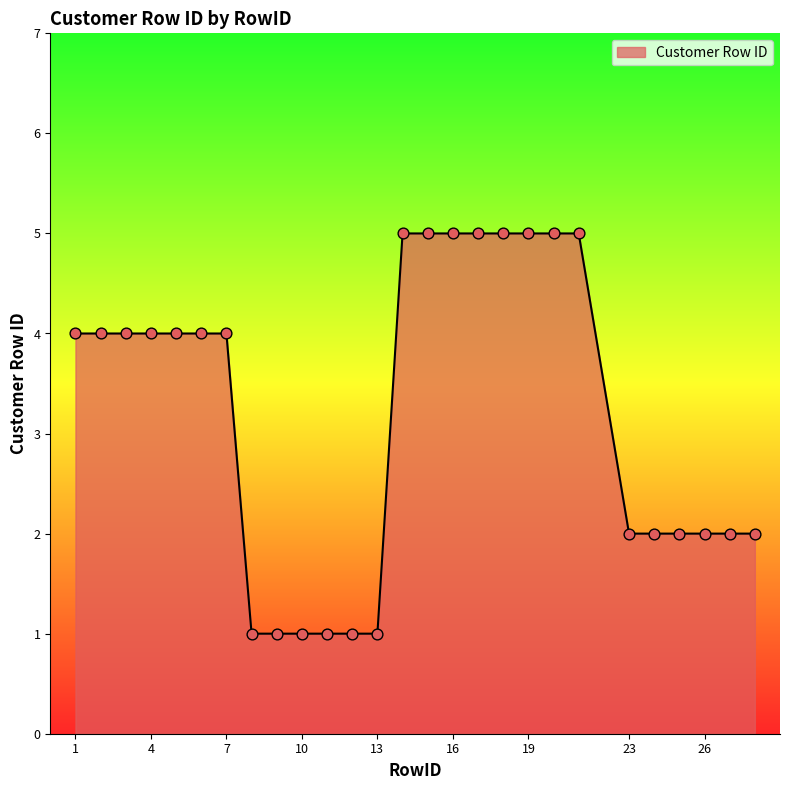

What is the difference between the maximum and minimum values?

4